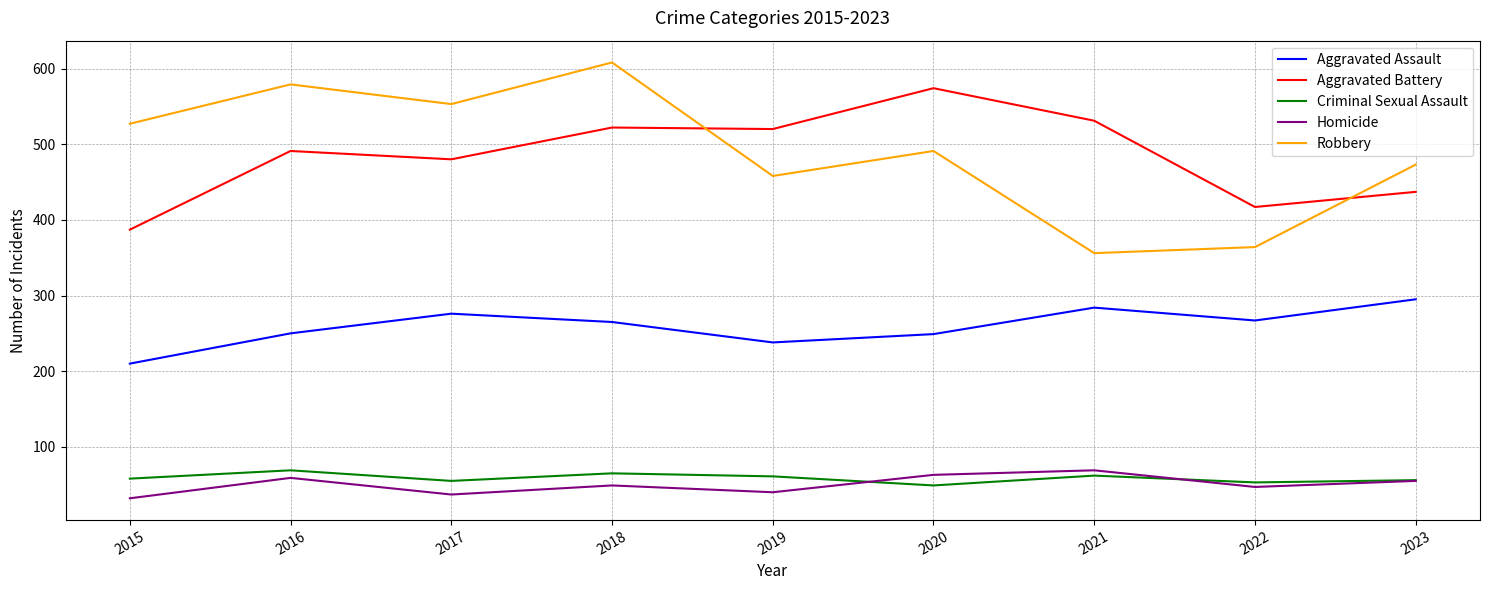

The value of Homicide at 2016 is 106. True or false?

False